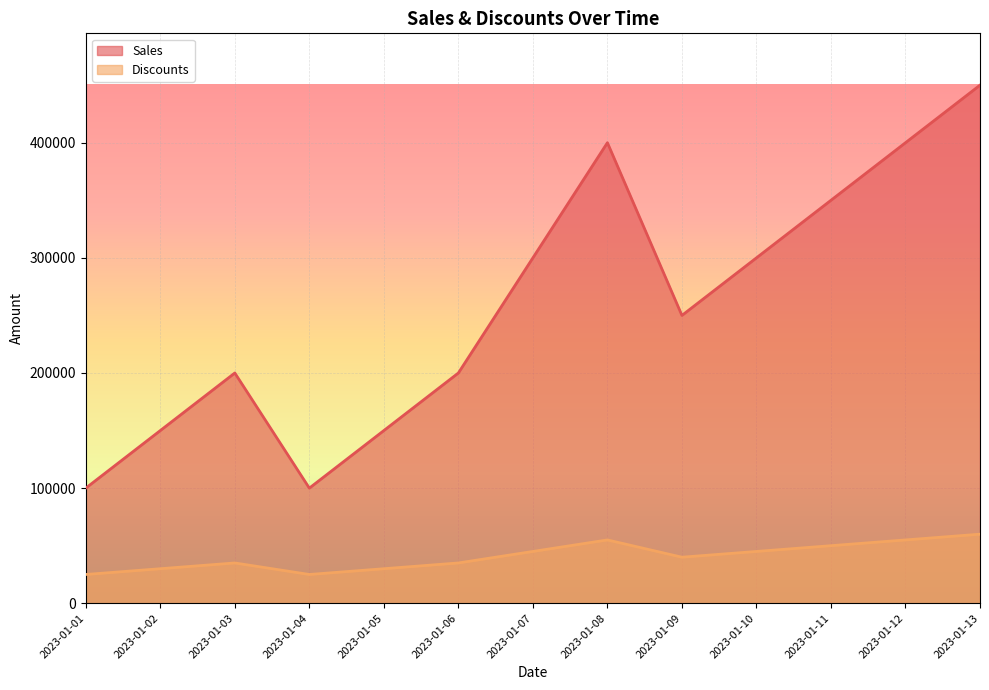

What is the value of the Discounts point at the 1st from the left?

25000